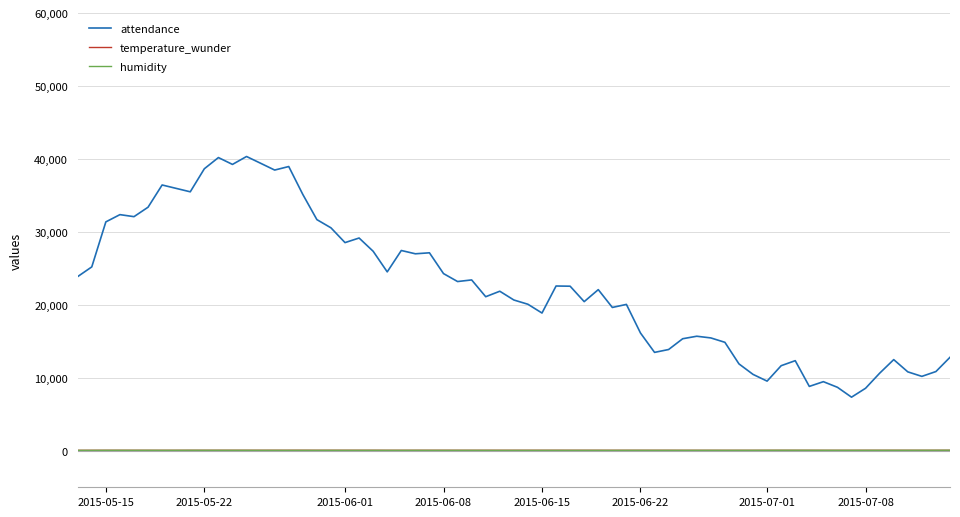

What is the maximum value shown in the chart?

40333.2